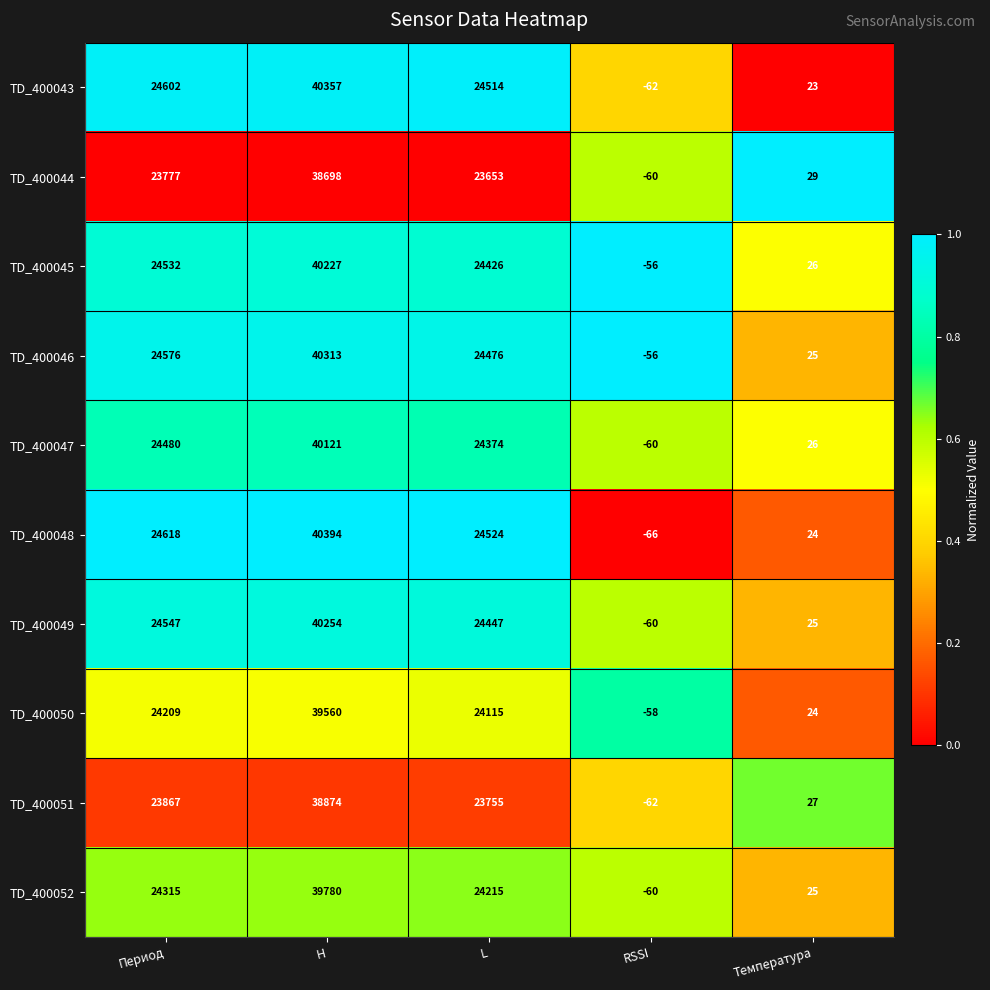

At which category does the chart reach its peak across all series?

H